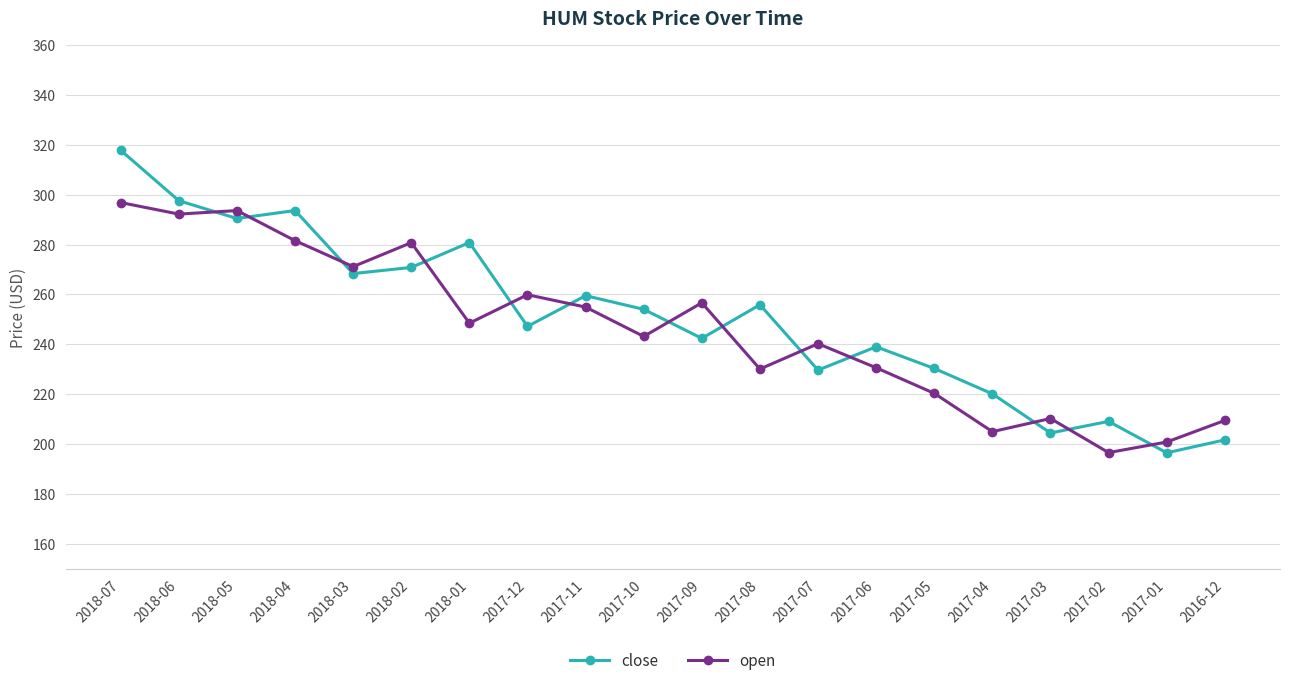

What is the value of the close point at the 14th from the left?

239.0